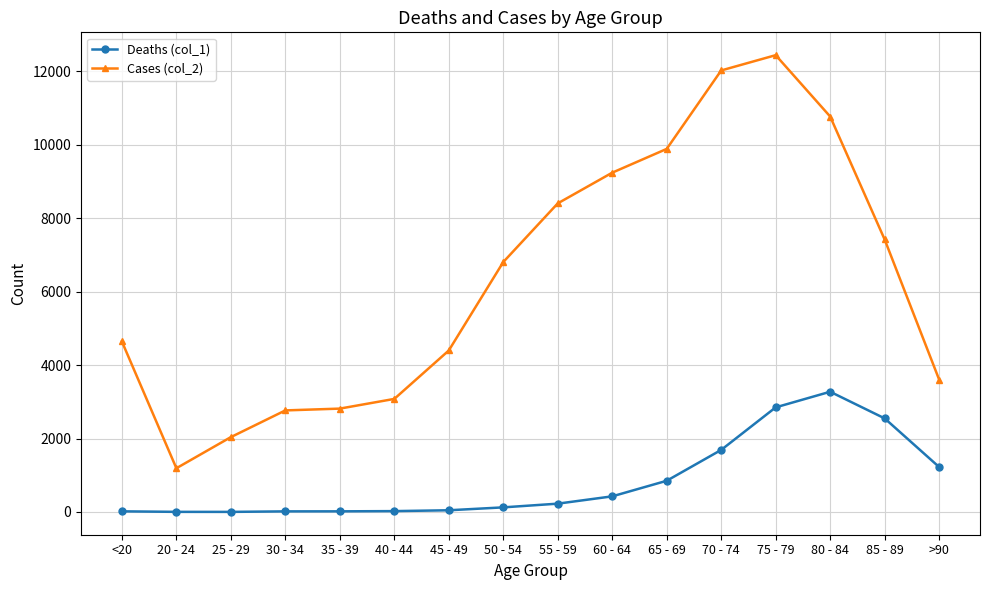

At how many categories does at least one series exceed 10356?

3